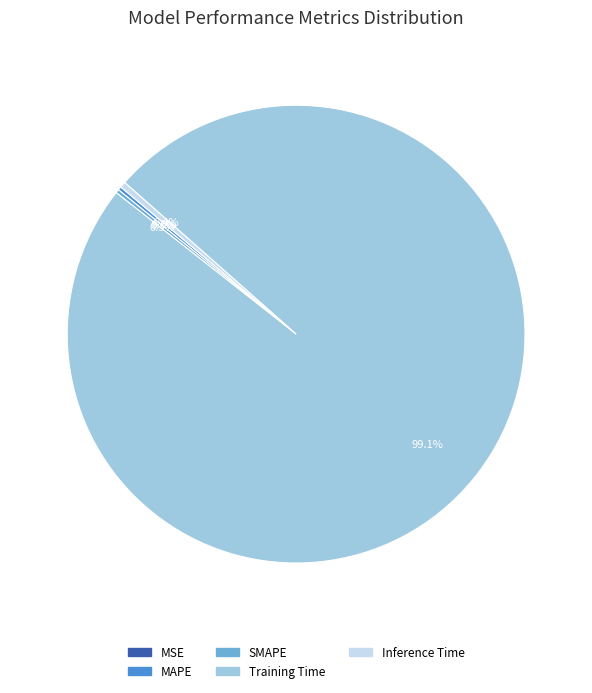

To the nearest percent, what percentage of the pie is Training Time?

99%